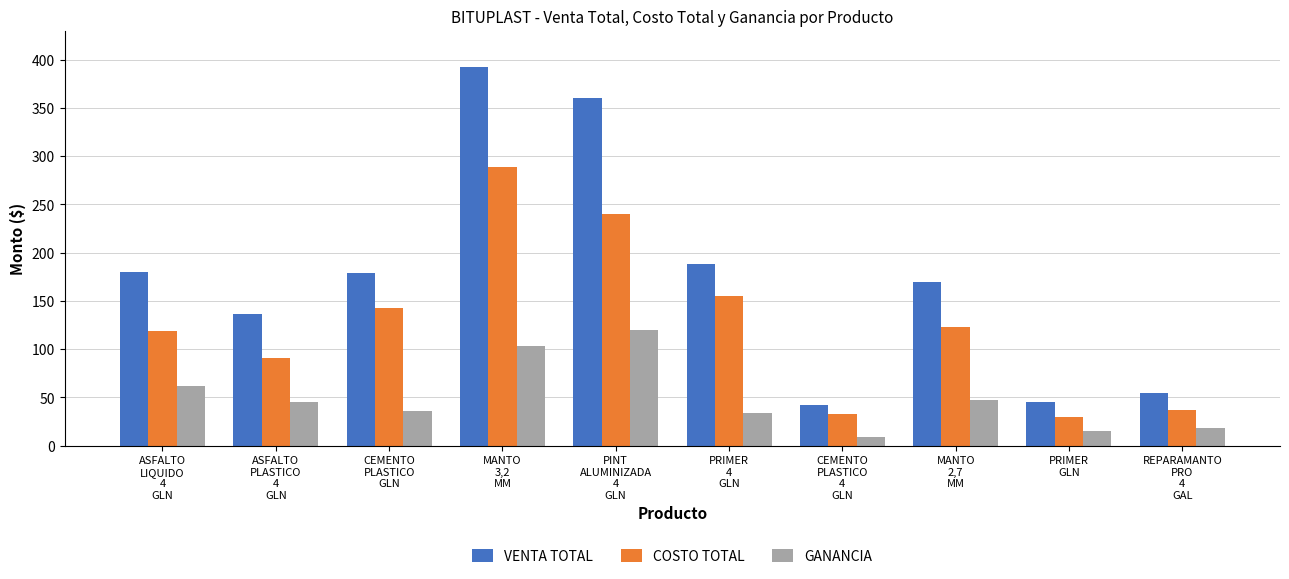

Is it true that GANANCIA equals 21.7 at ASFALTO
PLASTICO
4
GLN?

False